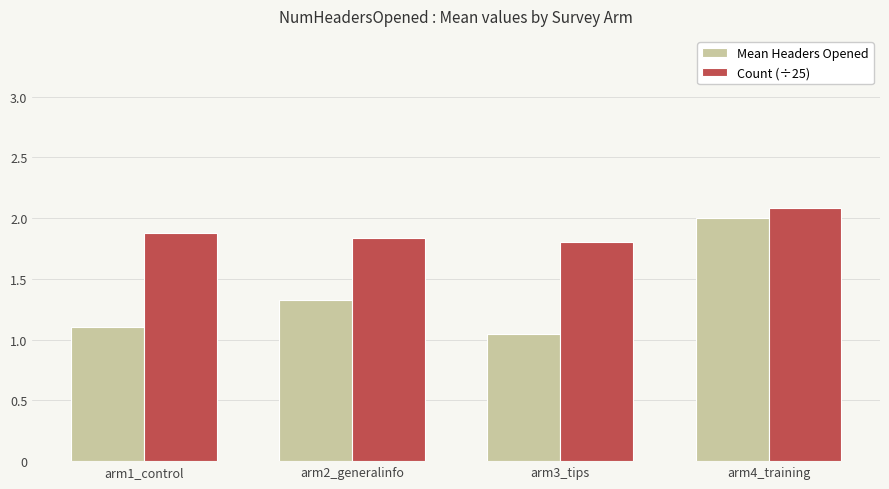

Which category has the highest value across all series?

arm4_training